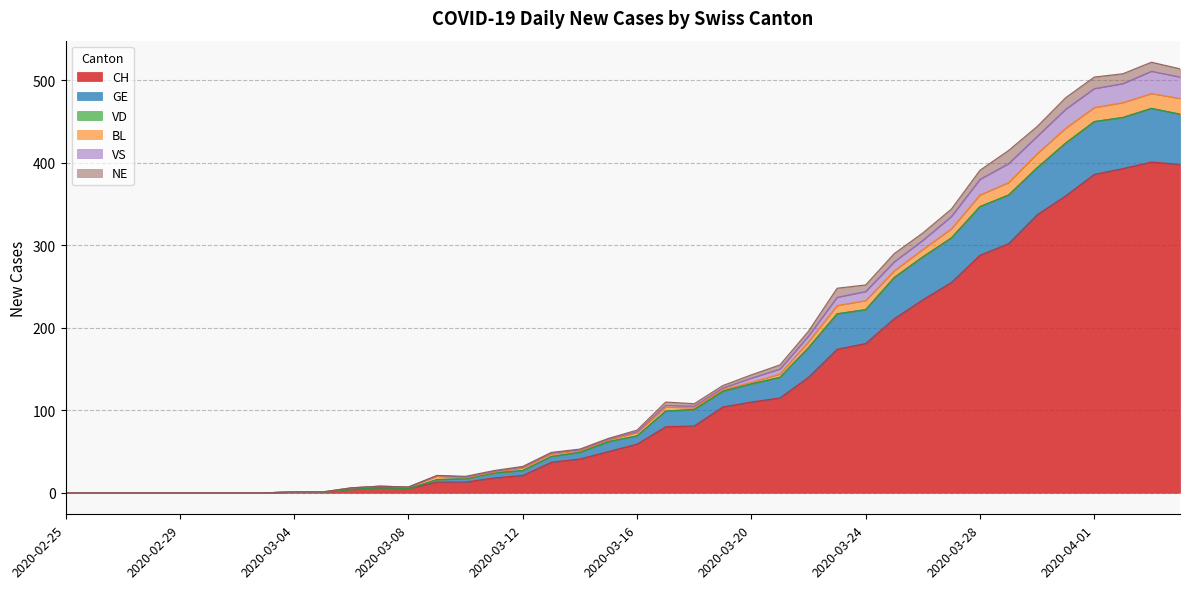

What is the highest value of the CH series?

401